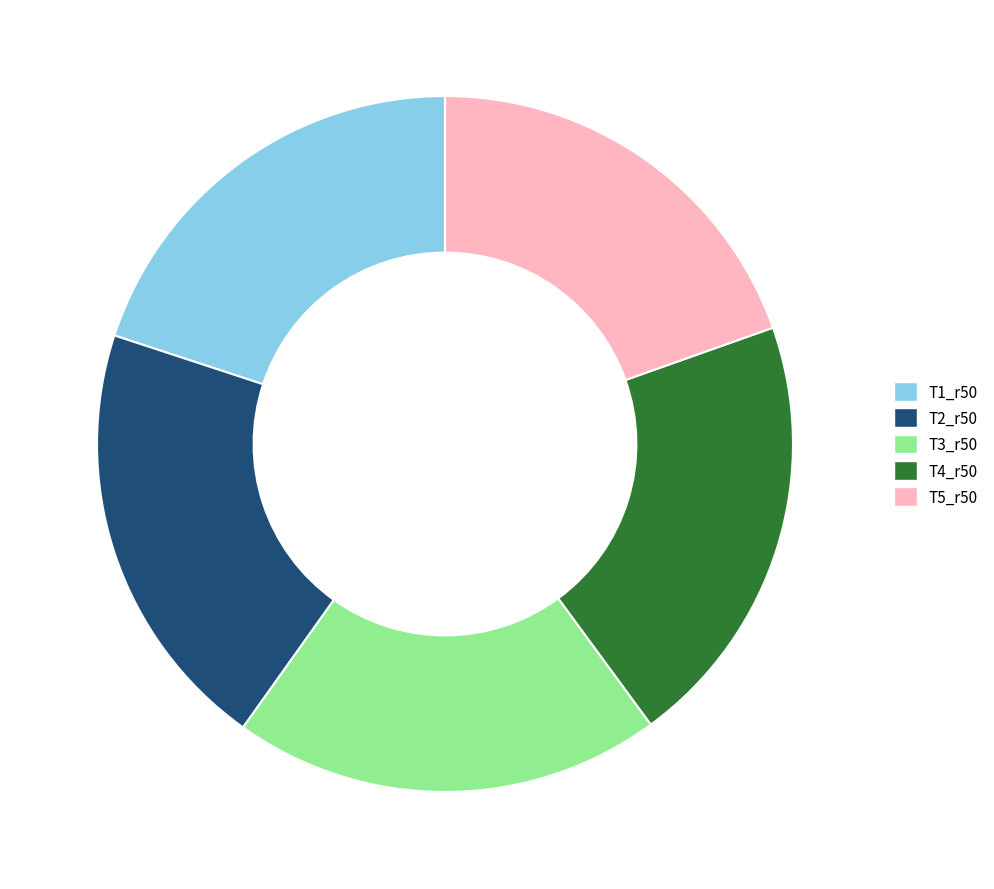

Does T4_r50 account for over 50% of the chart?

No